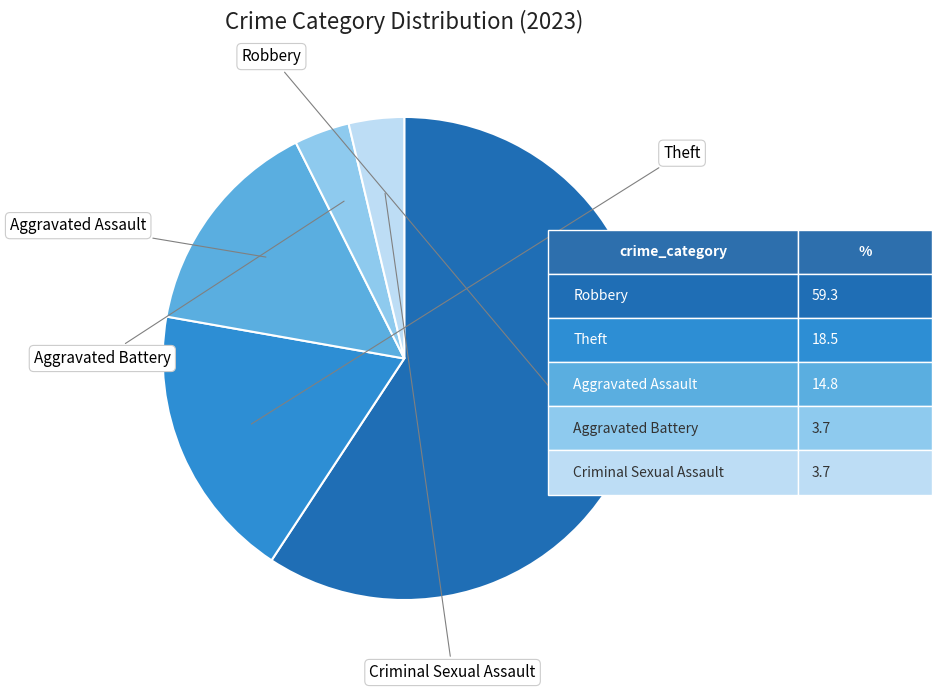

Is there any slice that represents more than half of the pie?

Yes